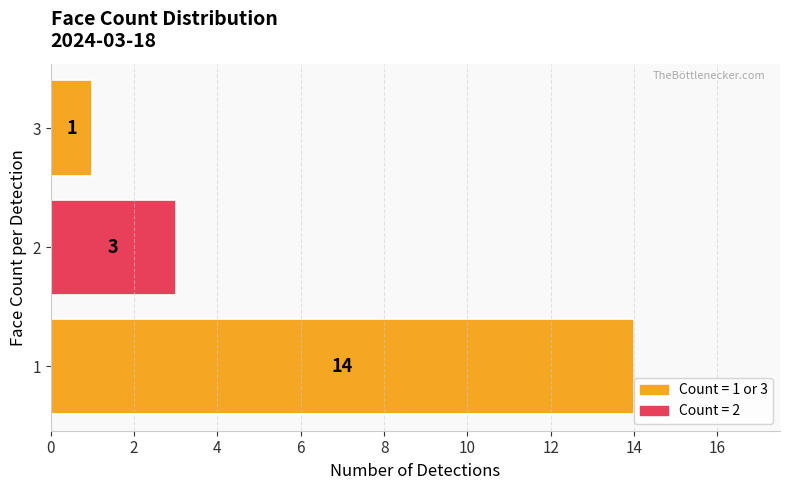

What is the greatest value displayed?

14